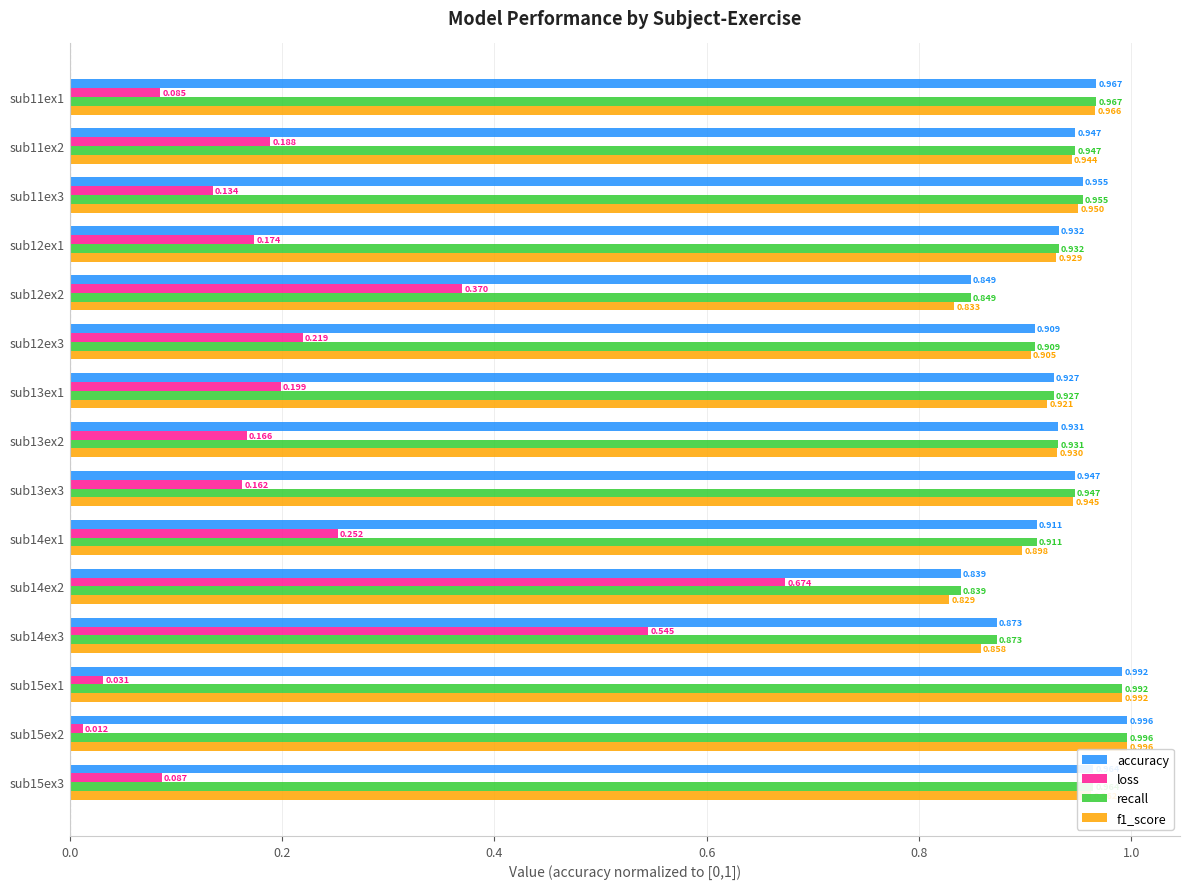

Count the number of data series in this chart.

4